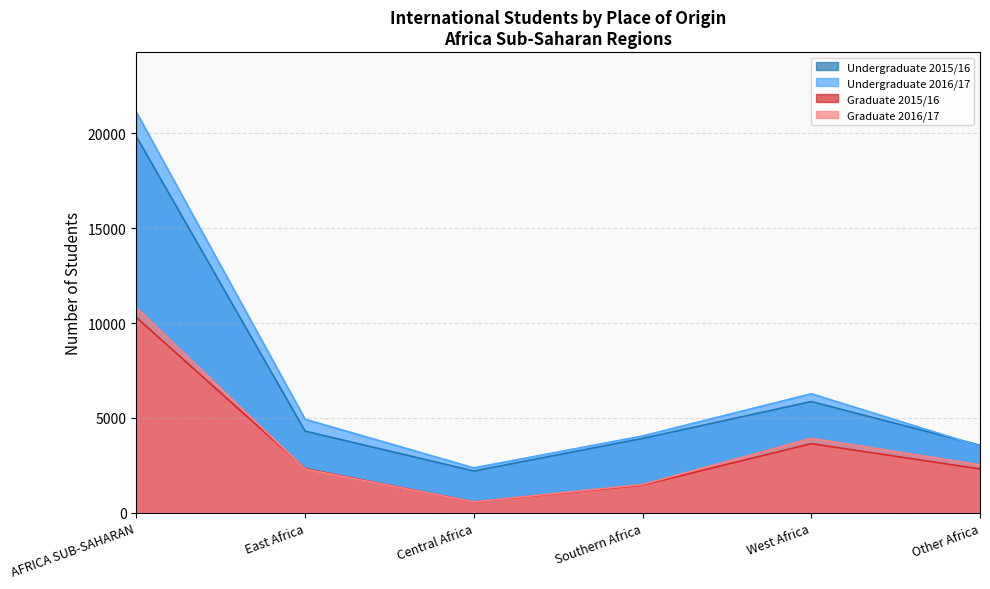

Reading left to right, what are all the values shown in this chart?

Undergraduate 2015/16: 19837	4302	2199	3917	5862	3557
Undergraduate 2016/17: 21123	4928	2363	4047	6275	3510
Graduate 2015/16: 10299	2328	567	1456	3640	2308
Graduate 2016/17: 10813	2300	570	1487	3921	2525